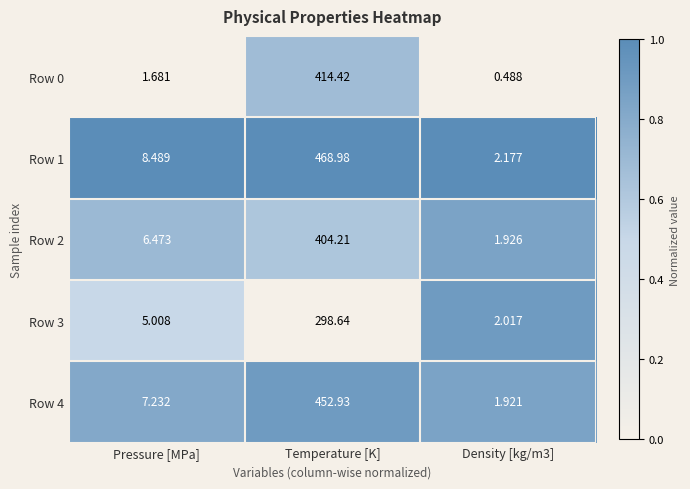

At which label does Row 4 reach its peak?

Temperature [K]